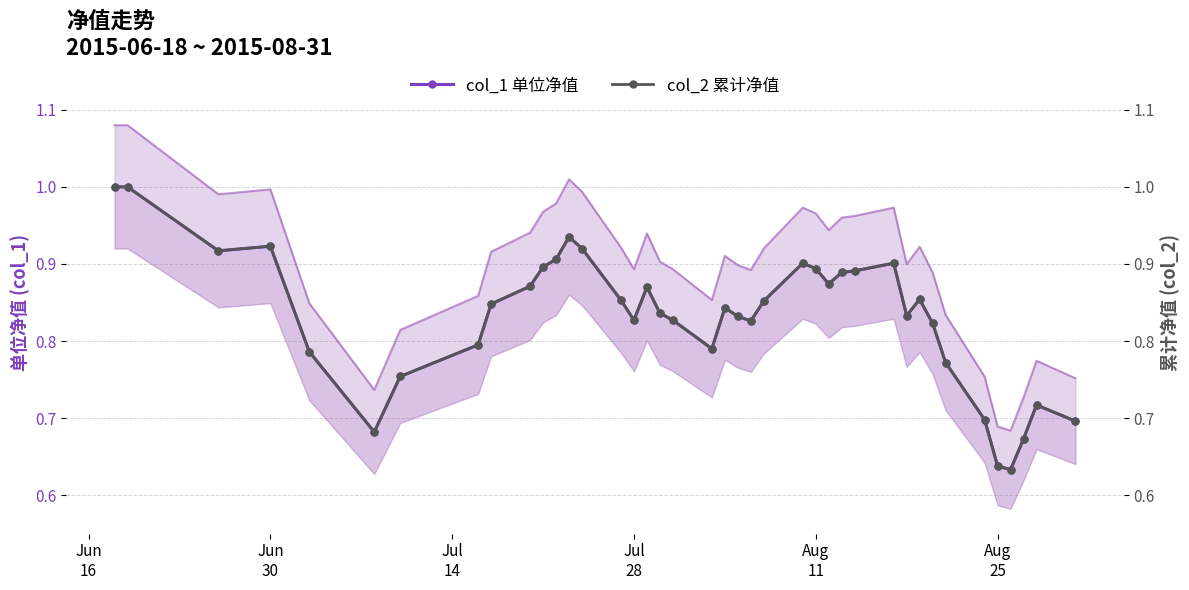

List the series in order of their peak value, lowest first.

col_1 单位净值, col_2 累计净值